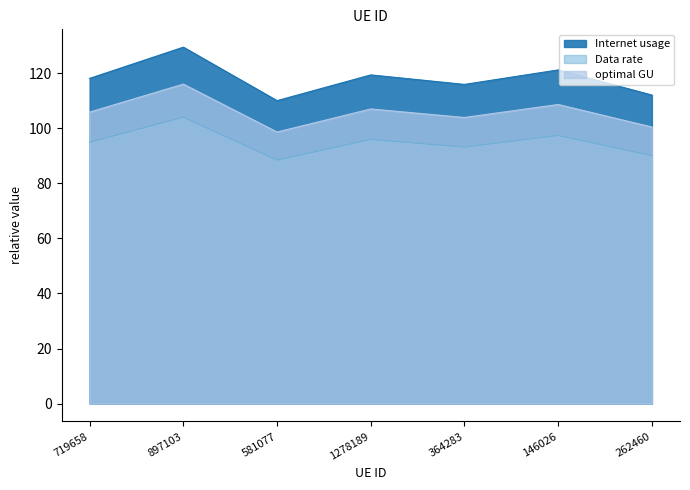

What is the lowest value of the optimal GU series?

98.6